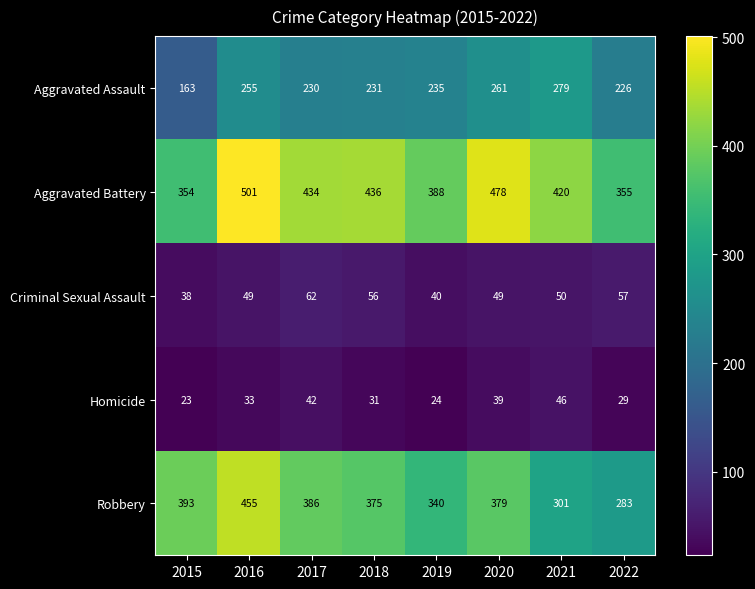

What is the smallest value displayed?

23